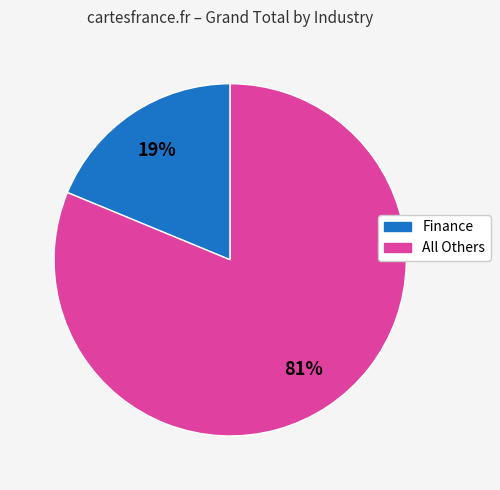

To the nearest percent, what is the average slice percentage?

50%